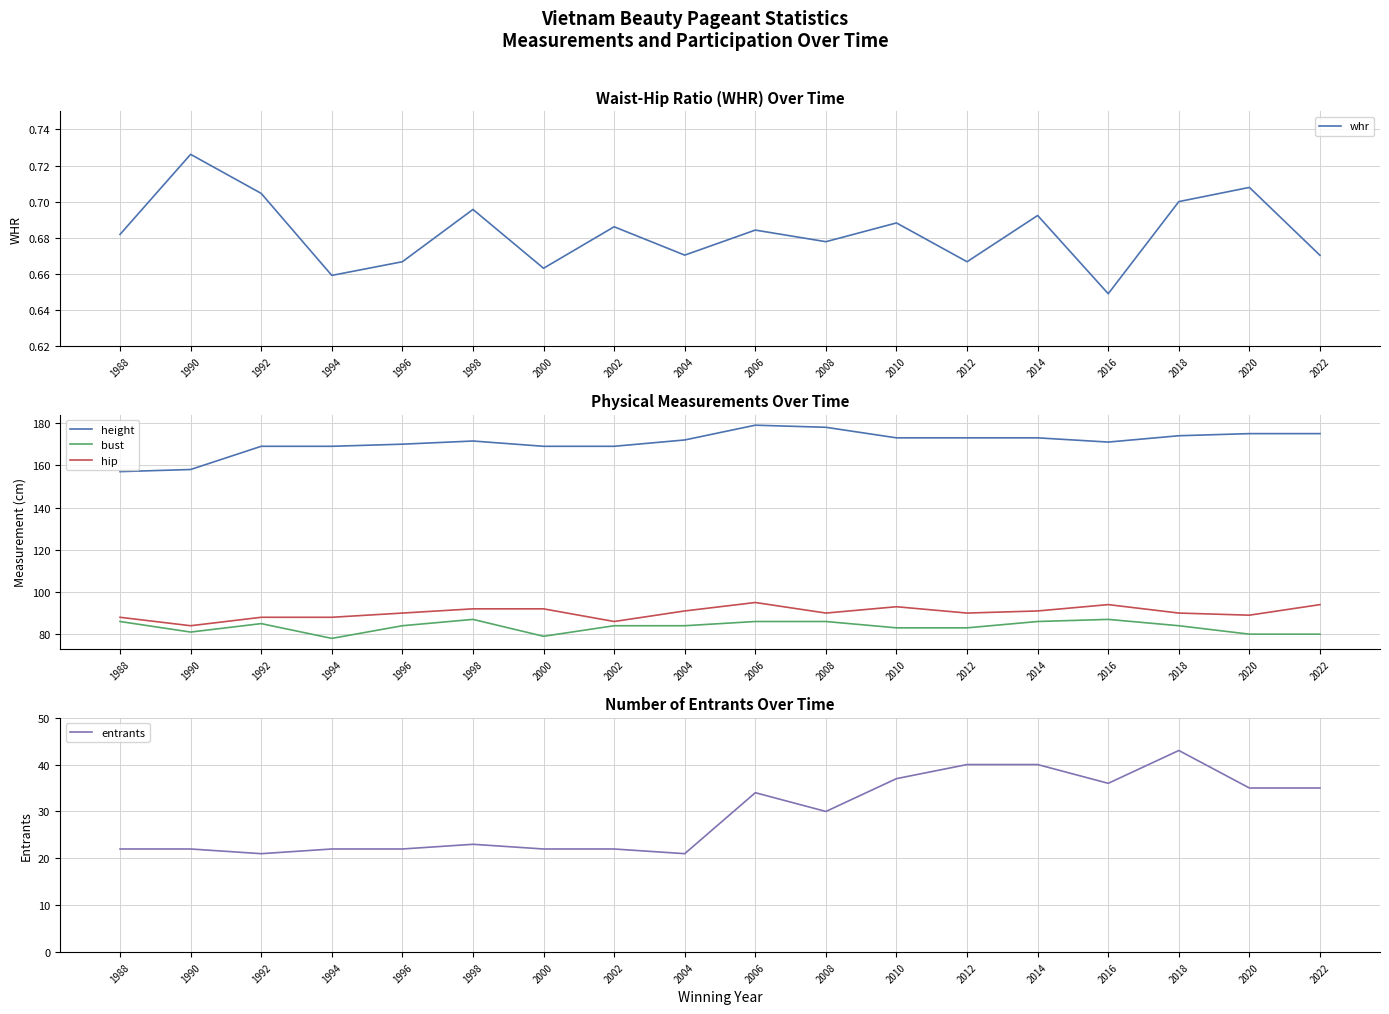

How many lines are shown in the chart?

5